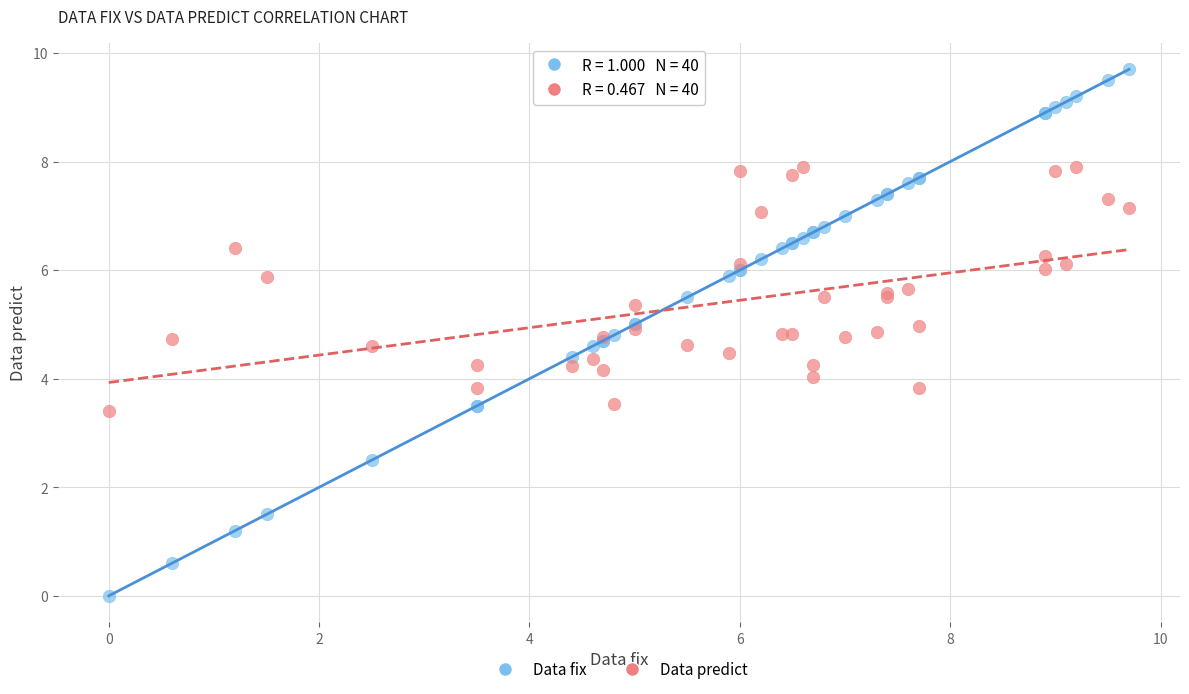

Which series reaches the maximum Y coordinate?

Data fix